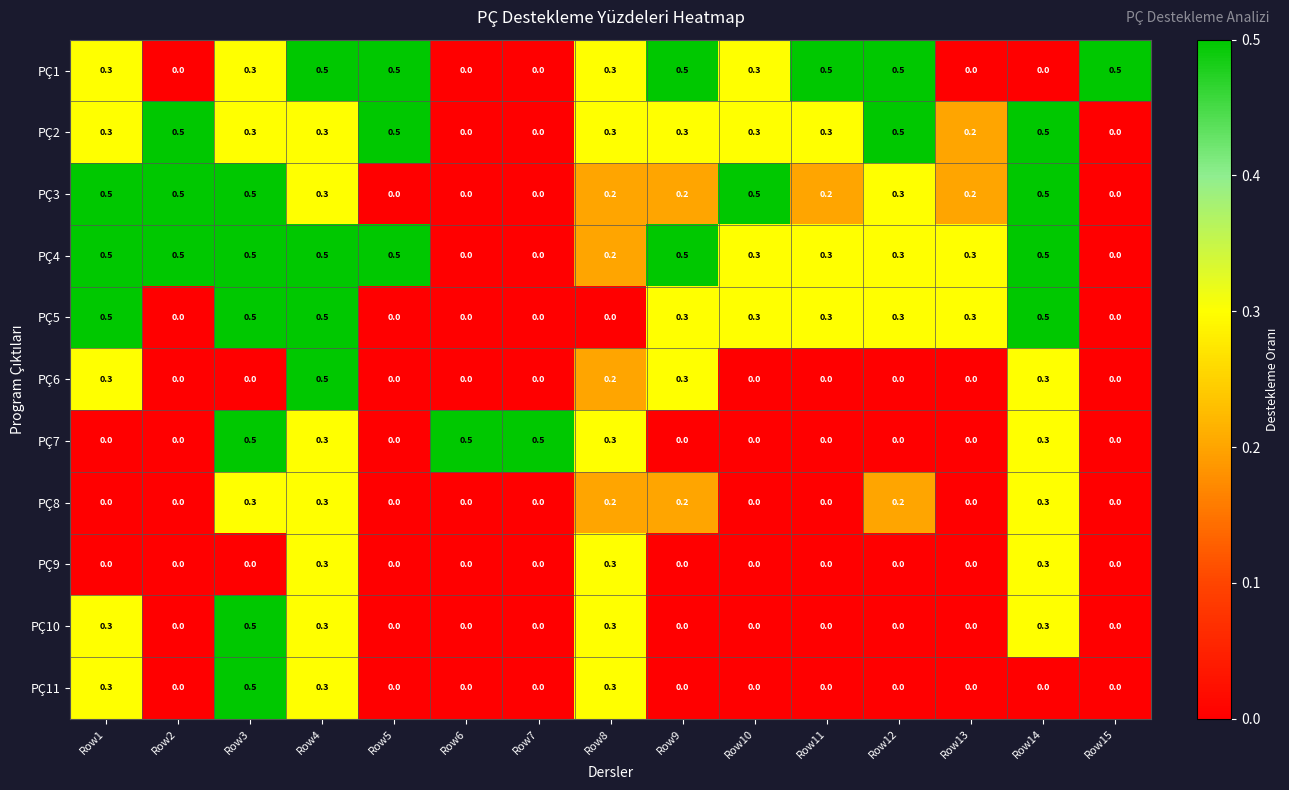

Count the number of data series in this chart.

11